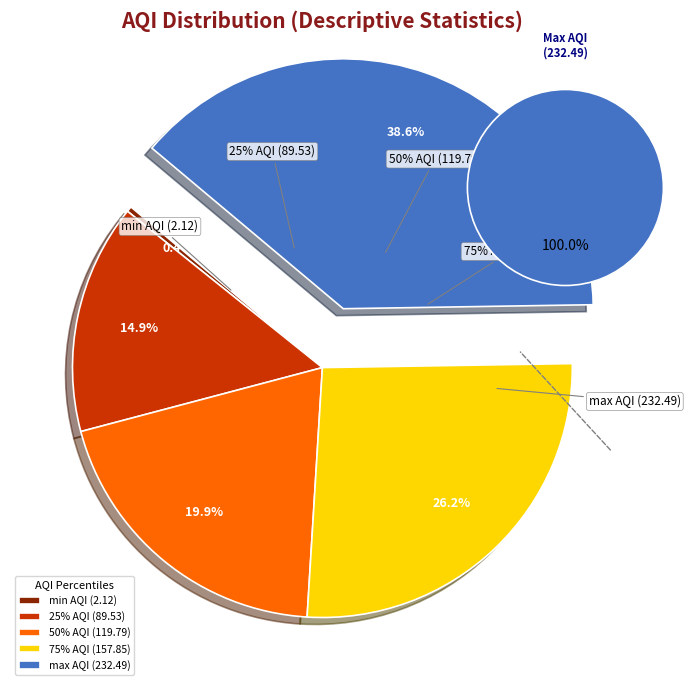

Which category has the biggest portion of the pie?

max AQI (232.49)